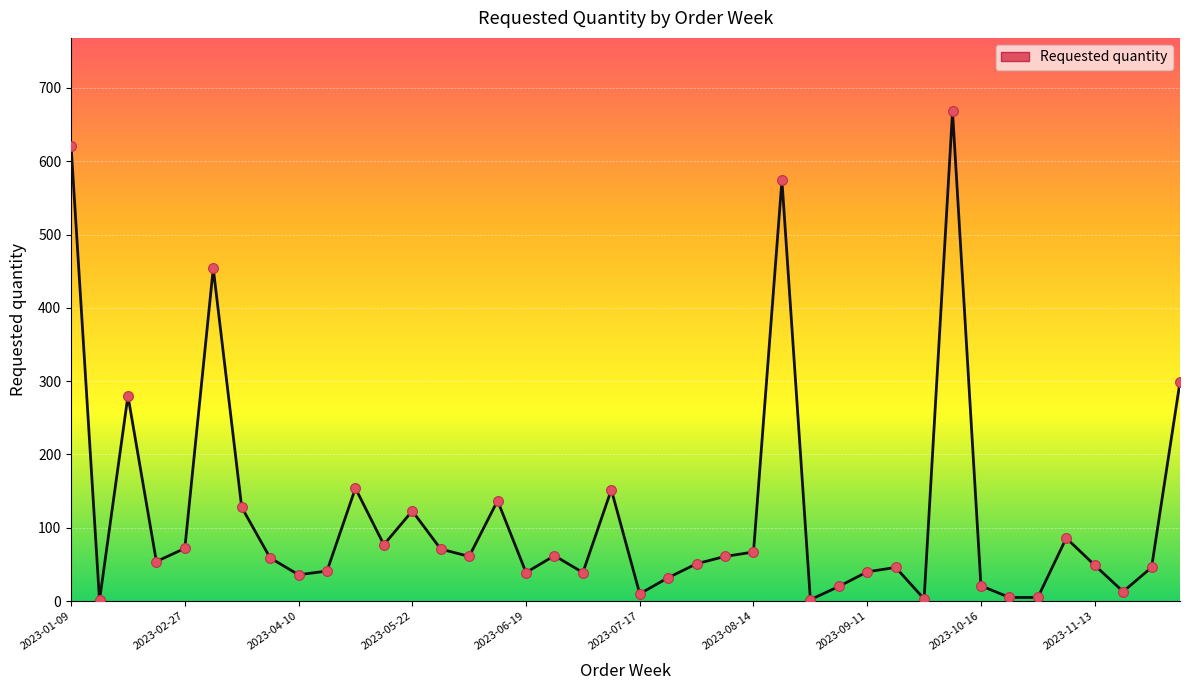

What is the greatest value displayed?

668